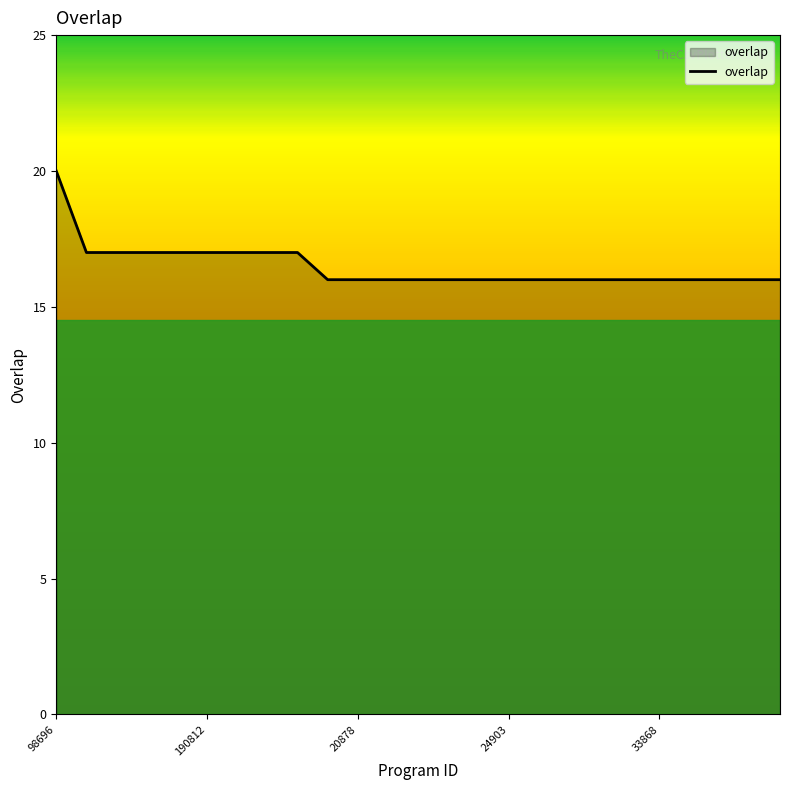

What is the minimum value shown in the chart?

16